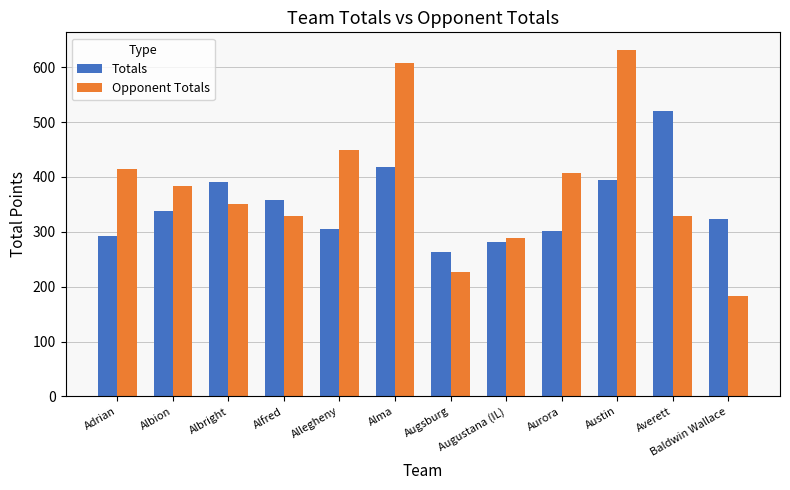

How many values in the Totals series are below 338?

6